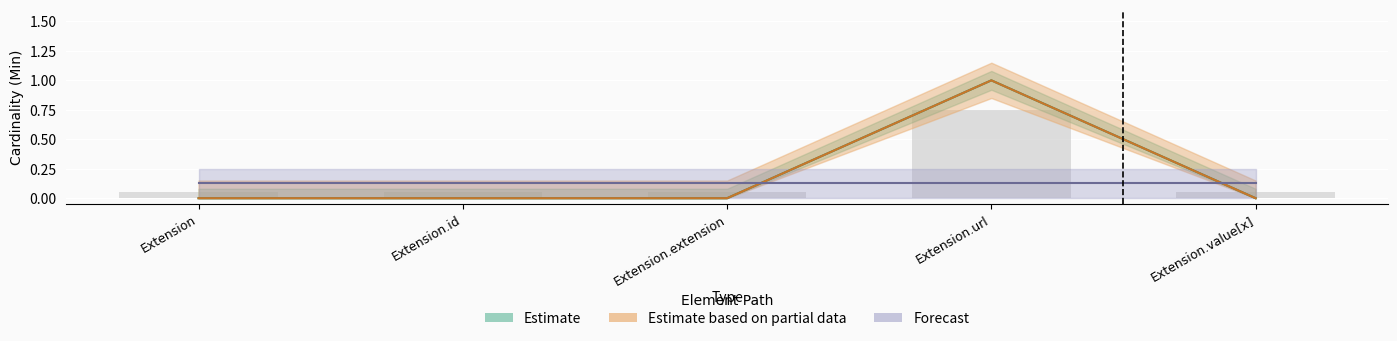

Is the value of Base Min at Extension greater than the value of Min at Extension.value[x]?

No